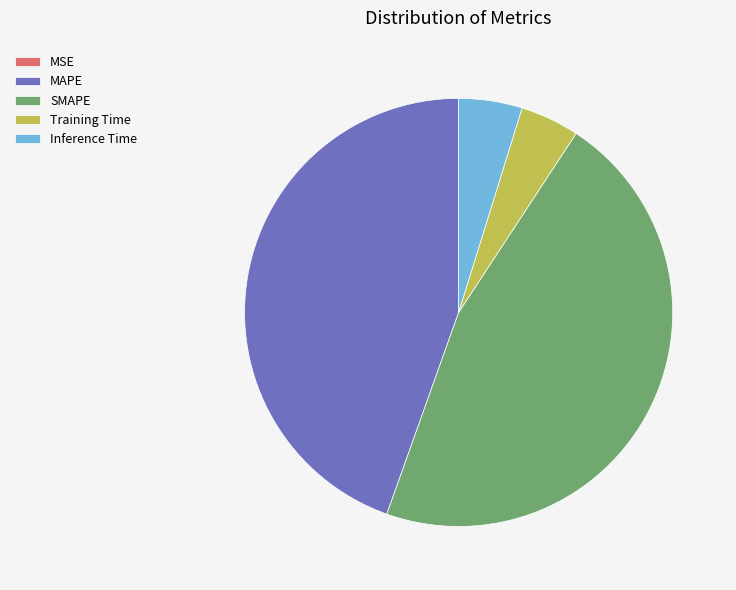

Is there any slice that represents more than half of the pie?

No